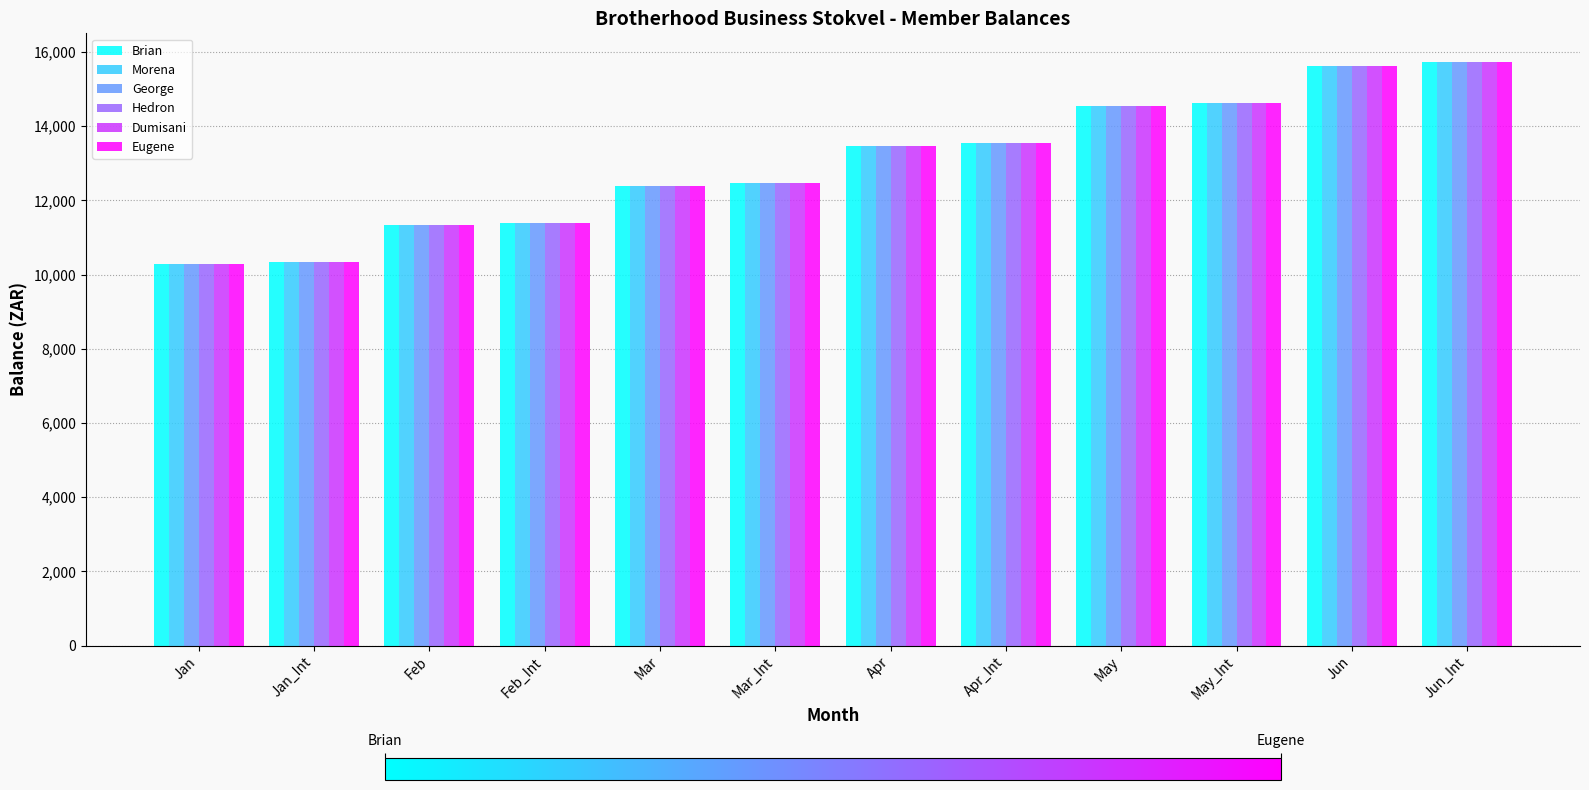

Is it true that Dumisani equals 13469.1 at Apr?

True